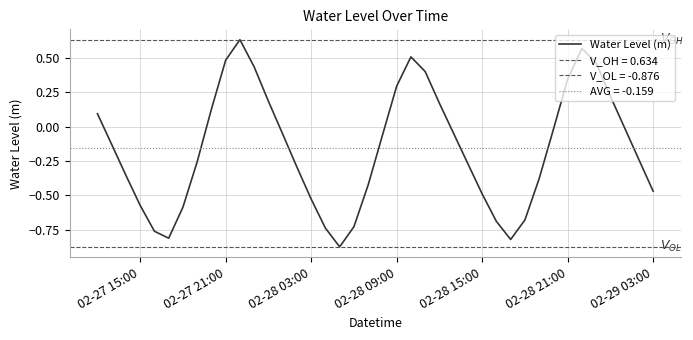

What is the label of the 7th point from the left?

02-29 03:00